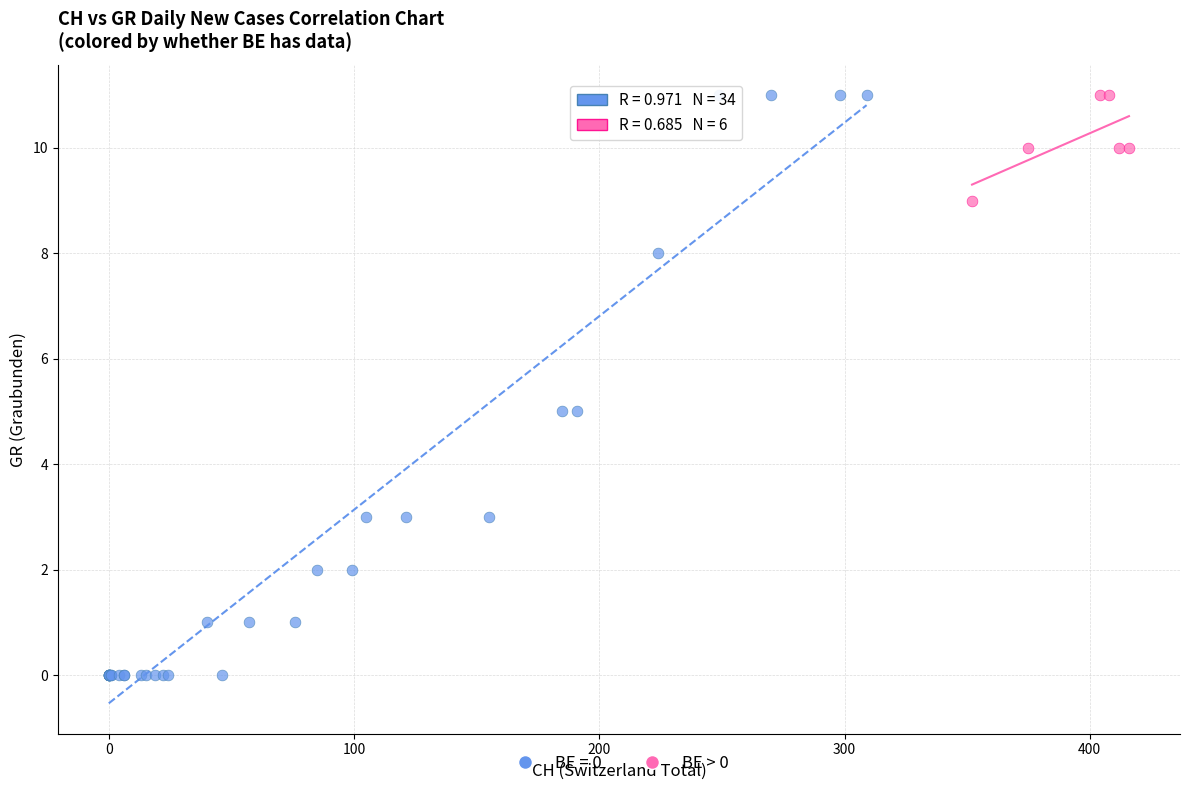

Which series has the largest Y range (max minus min)?

BE = 0